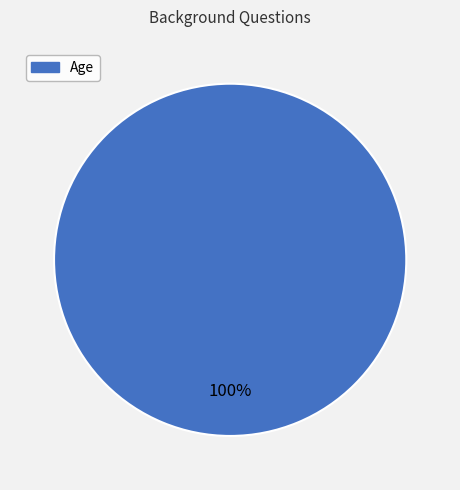

How many segments does this pie chart have?

1